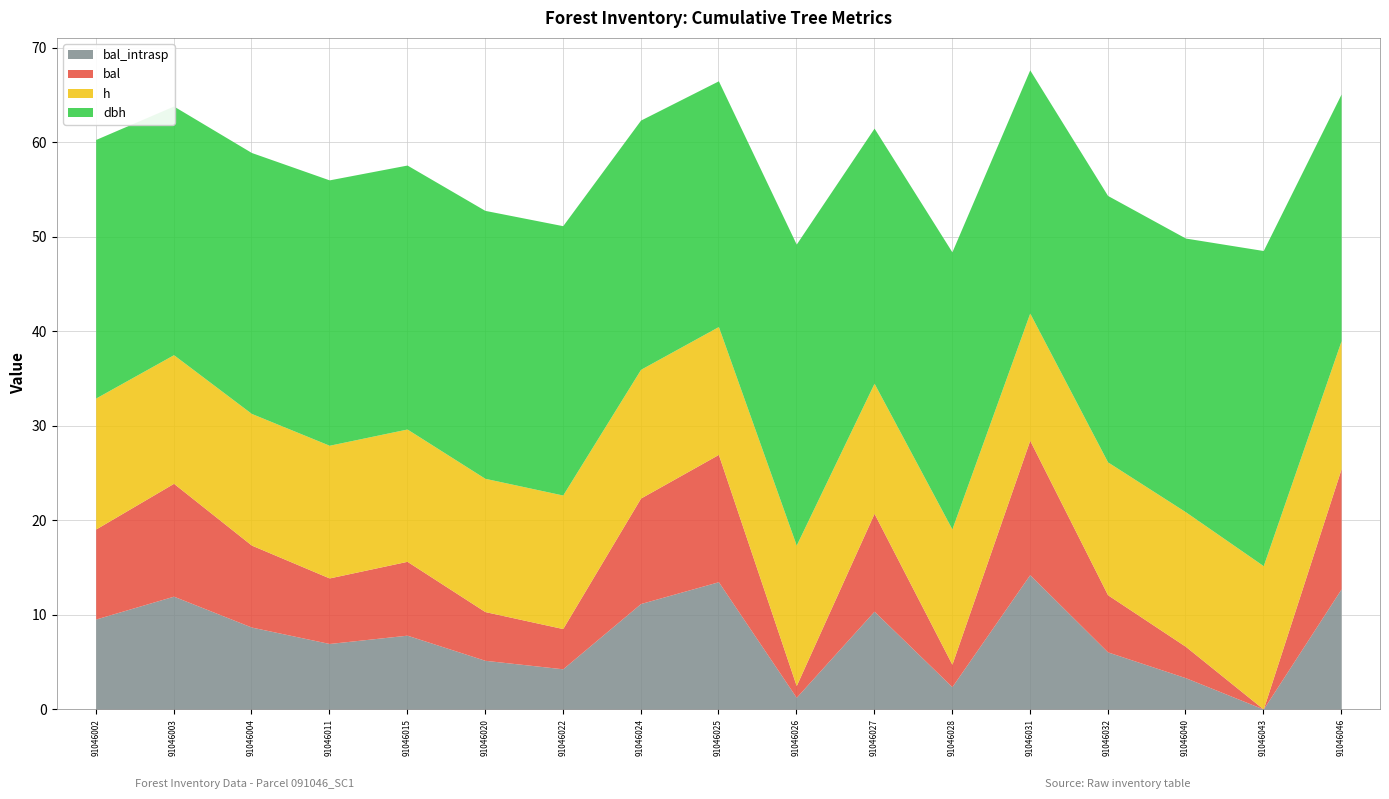

What is the value of the bal_intrasp point at the 12th from the left?

2.4